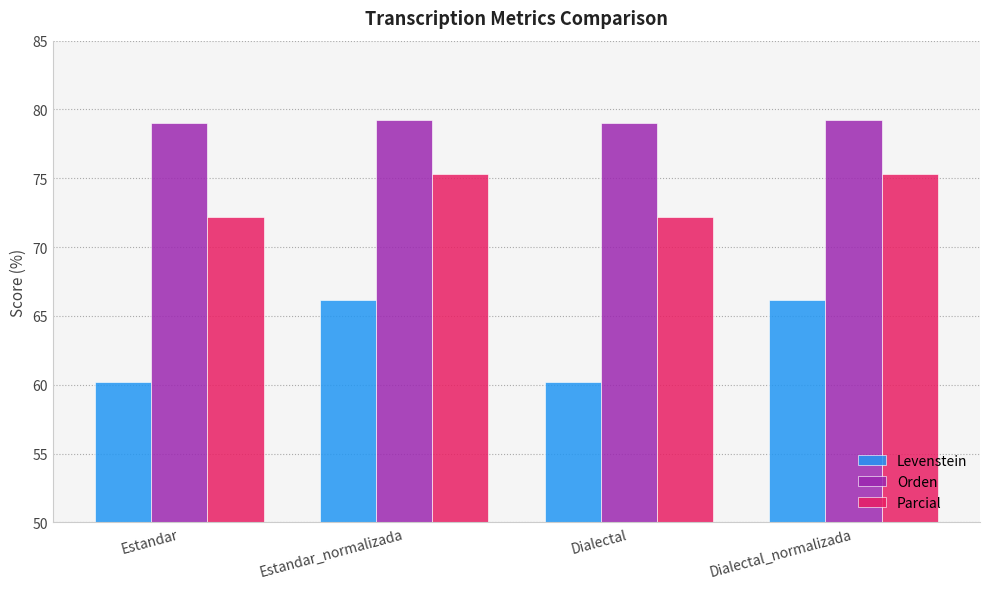

The Parcial series shows 47.4 at Dialectal_normalizada. True or false?

False